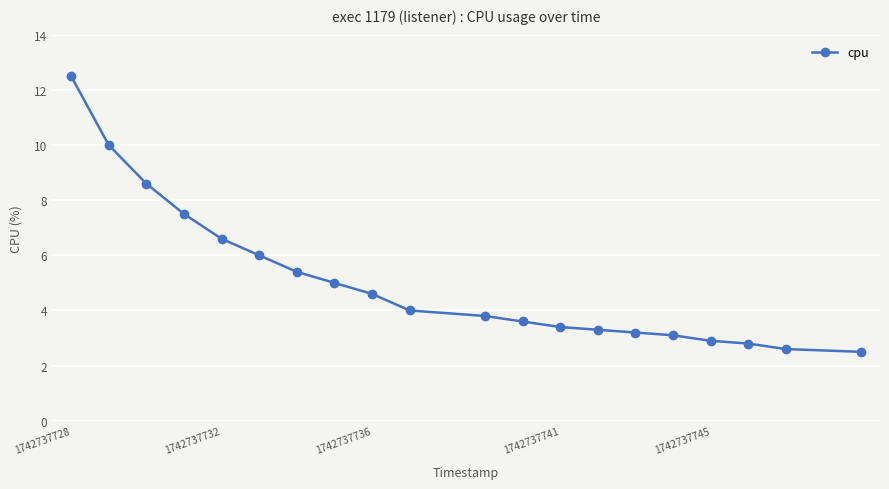

What is the difference between the maximum and minimum values?

10.0